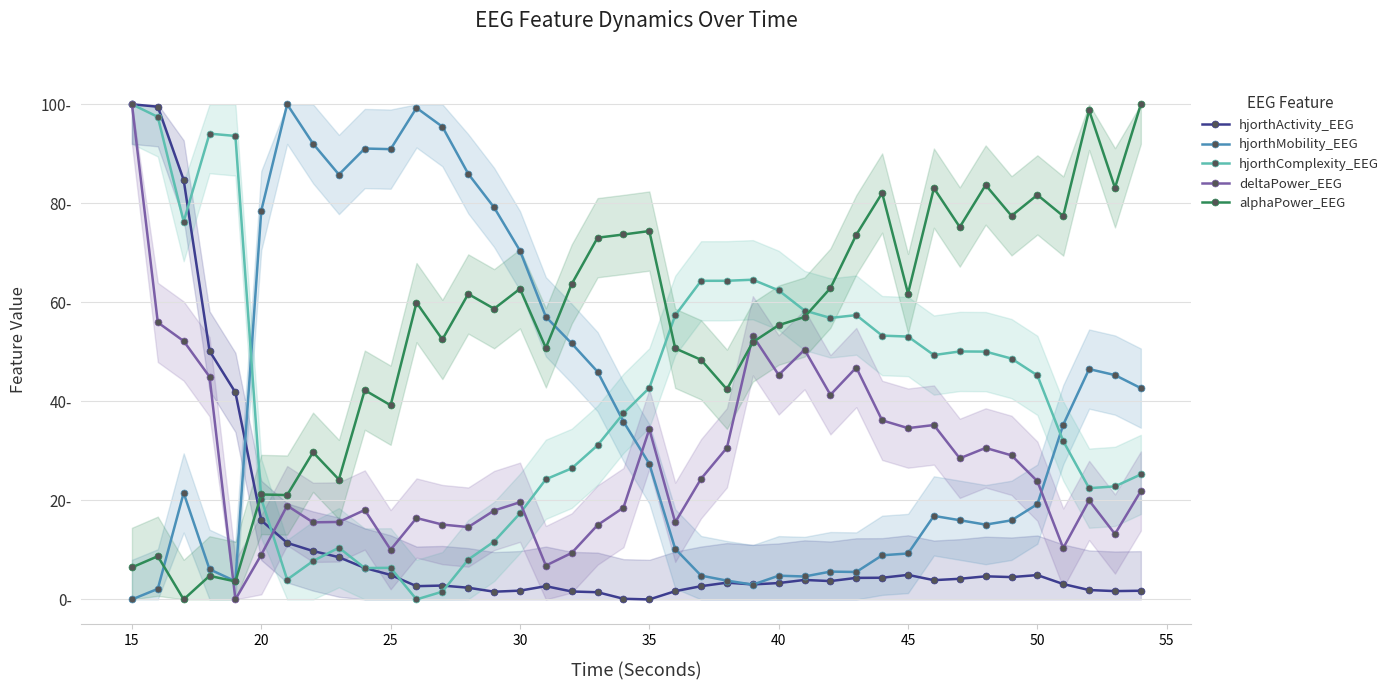

How many times do deltaPower_EEG and hjorthActivity_EEG cross each other?

1